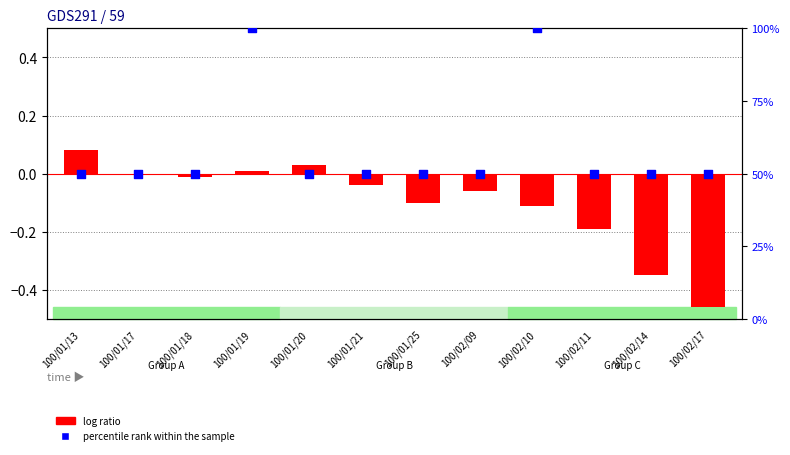

At which category is the sum across all series the highest?

100/01/19